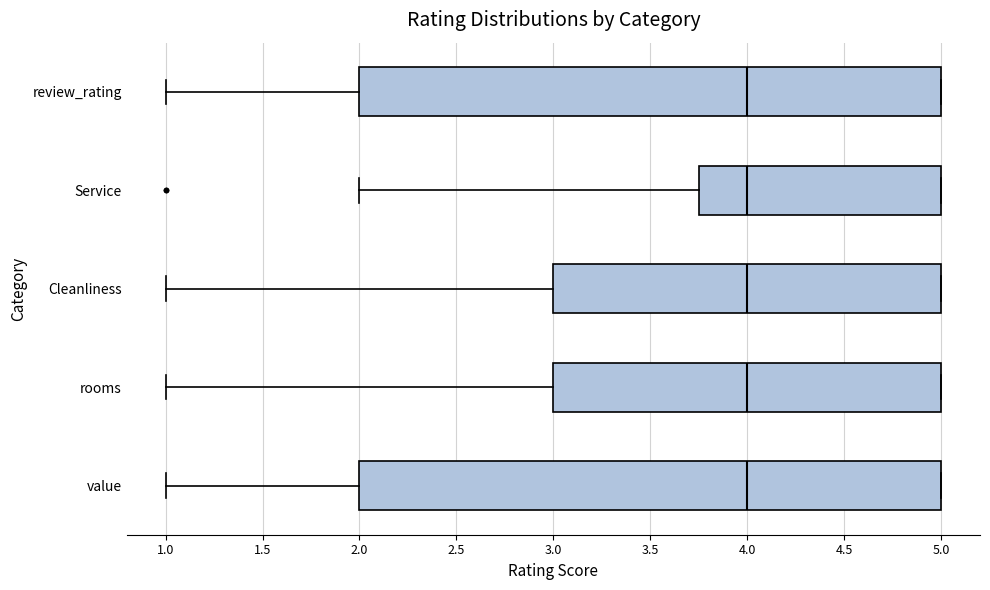

Where is the left edge of the box for value on the x-axis? The values are not printed on the chart, so give them approximately, as read against the axis.

2.00